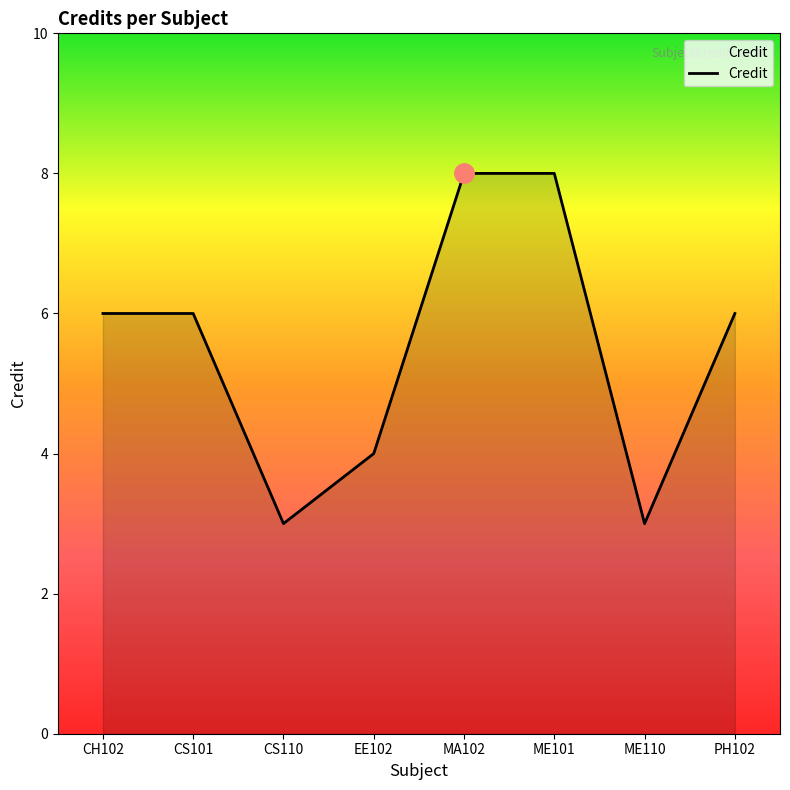

The chart shows a value of 8 at MA102. True or false?

True